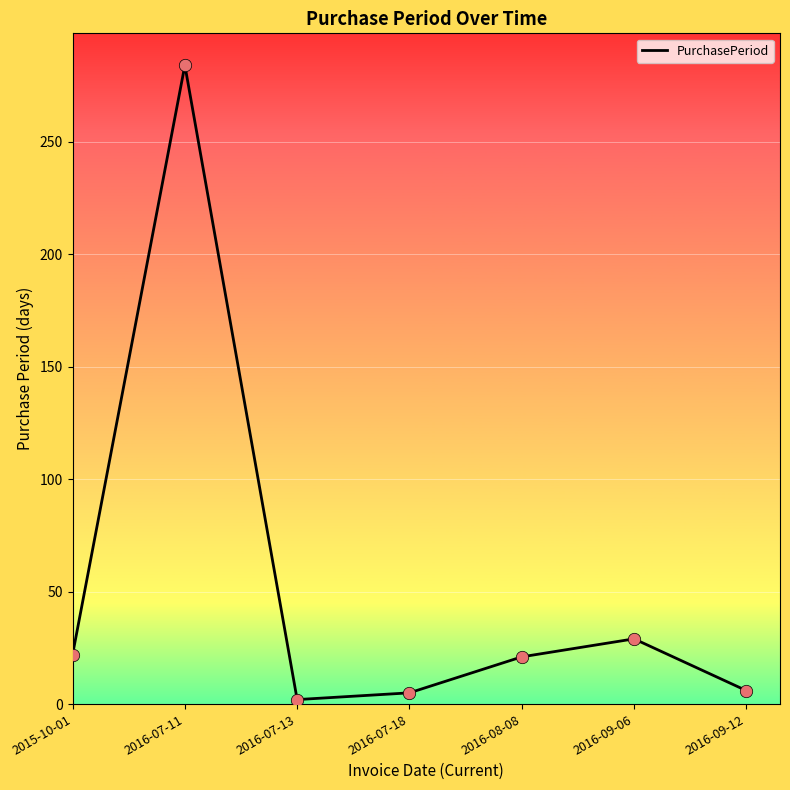

What is the change in value from 2015-10-01 to 2016-07-18?

-17